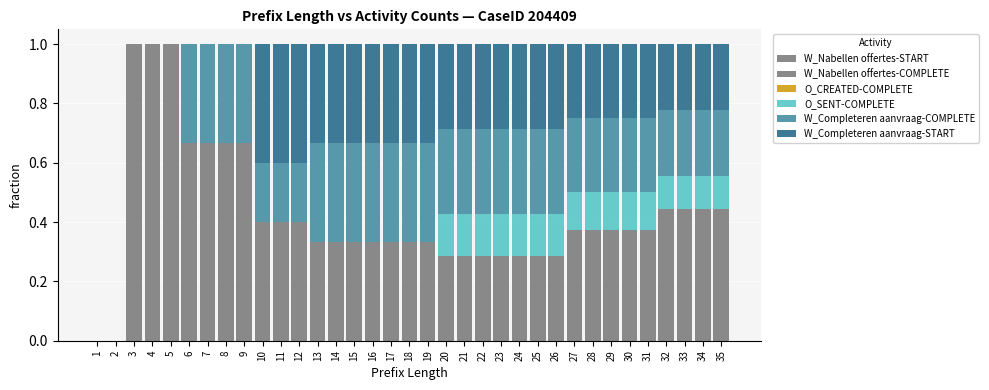

Which has a higher value, 5 or 32?

5